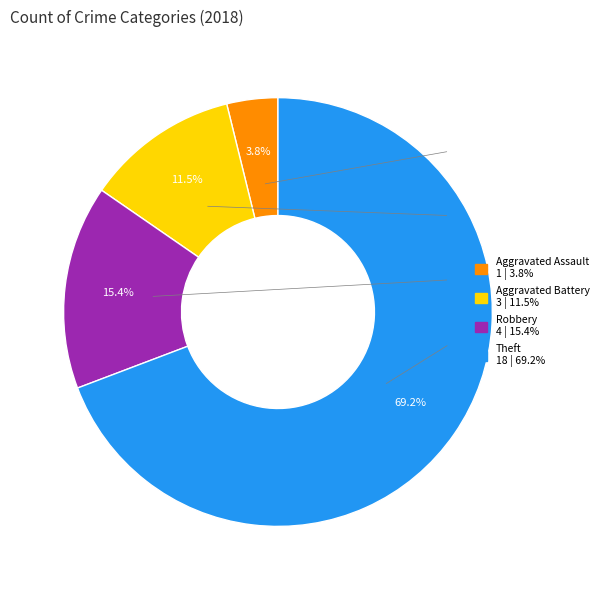

Is there any slice that represents more than half of the pie?

Yes